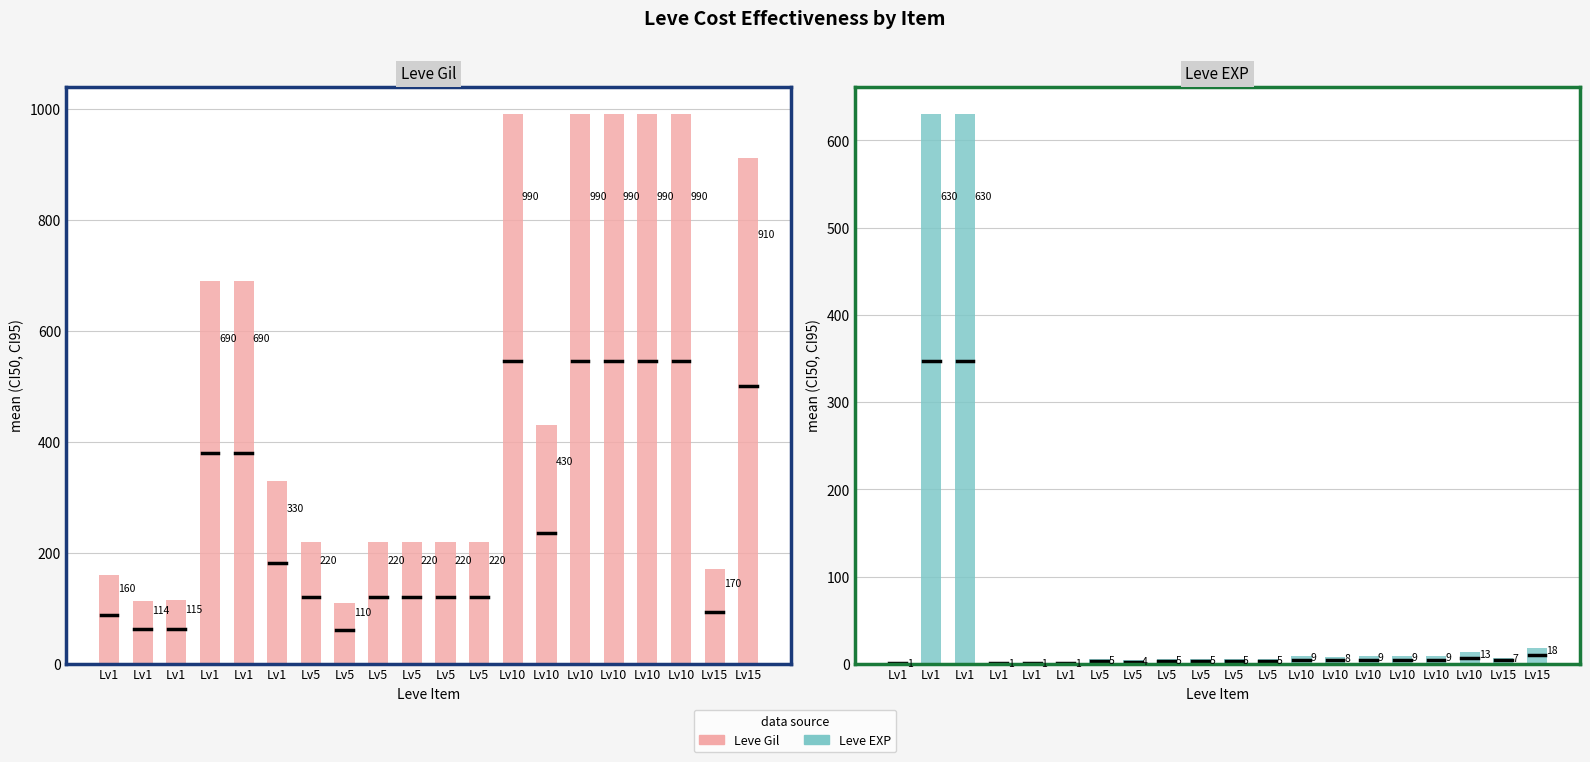

Is it true that Leve EXP equals 1 at Lv1?

False